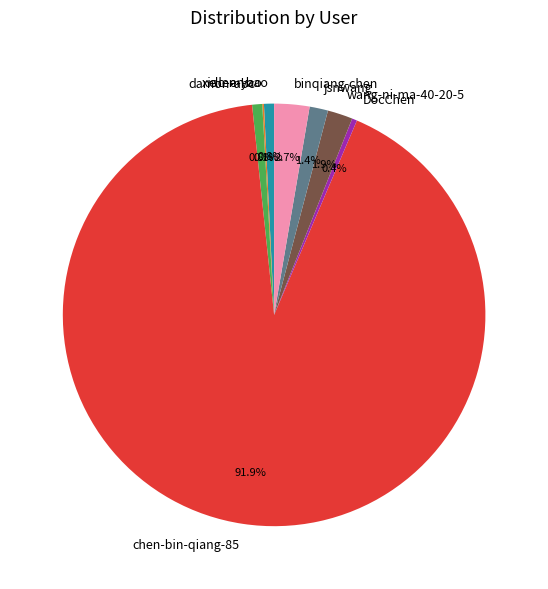

Is it true that damon-abc is 11% of the pie?

False